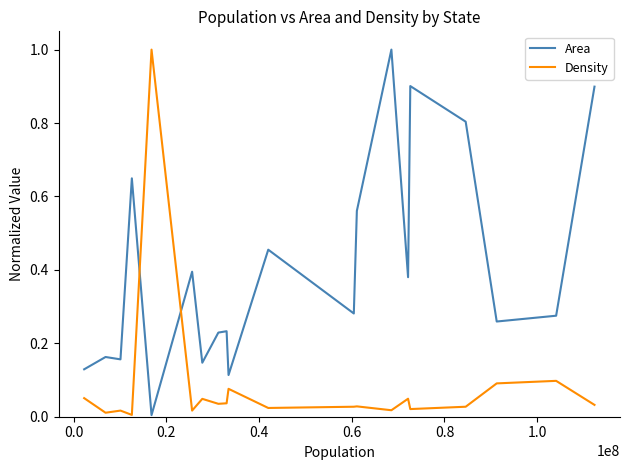

Which series has the largest total across all categories?

Area